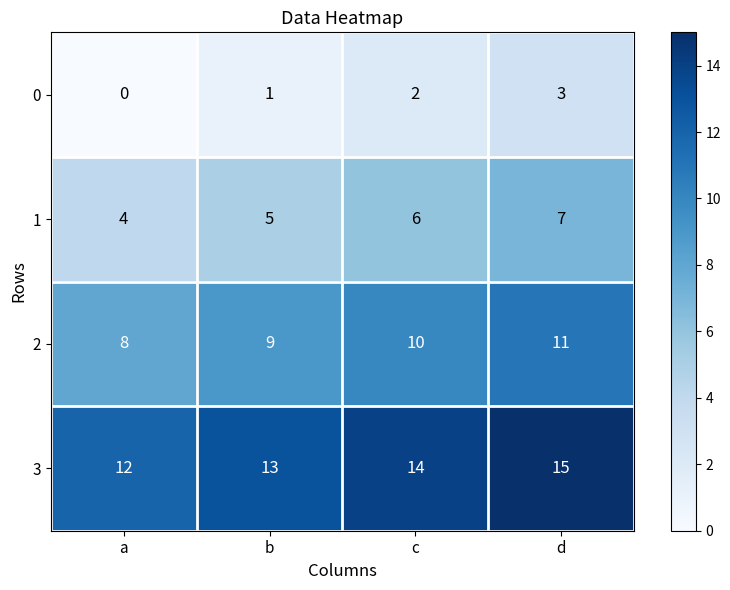

At which label is 0 closest to 1?

b